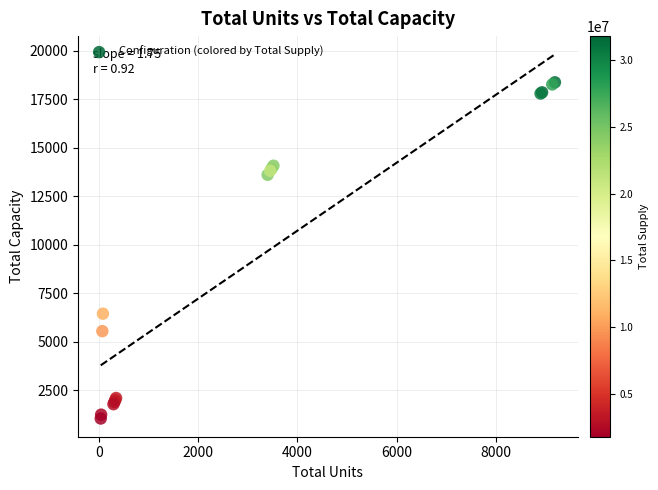

What Y value in the scatter plot is closest to 9709?

6450